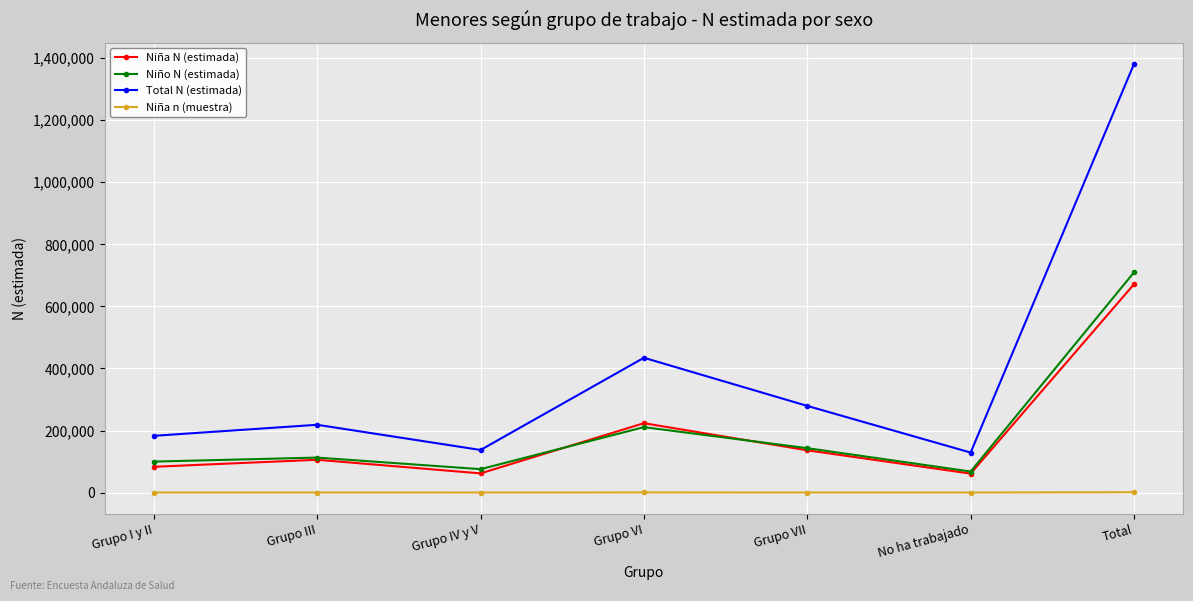

Which series has the widest spread of values?

Total N (estimada)